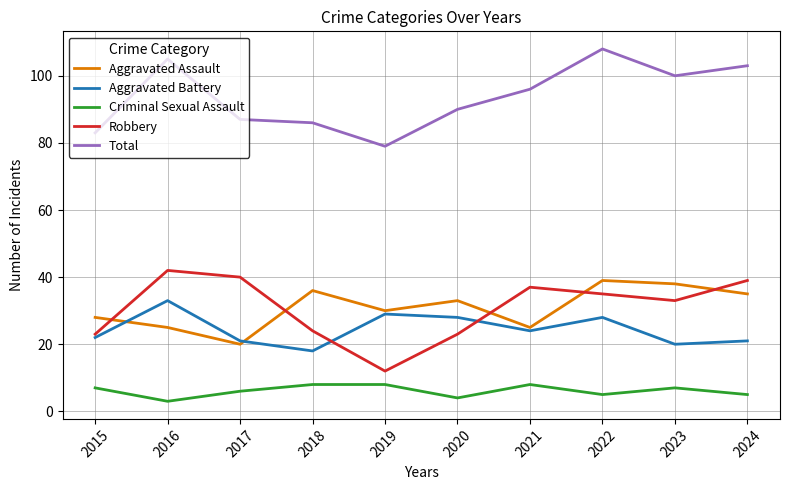

What is the approximate value of Criminal Sexual Assault at 2015?

7